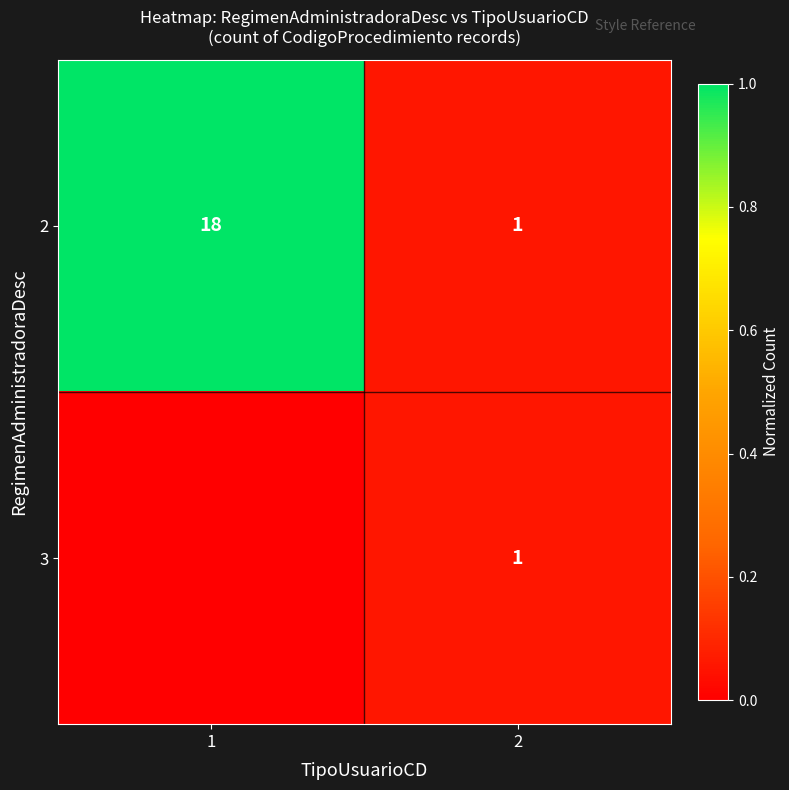

What is the maximum value for 2?

18